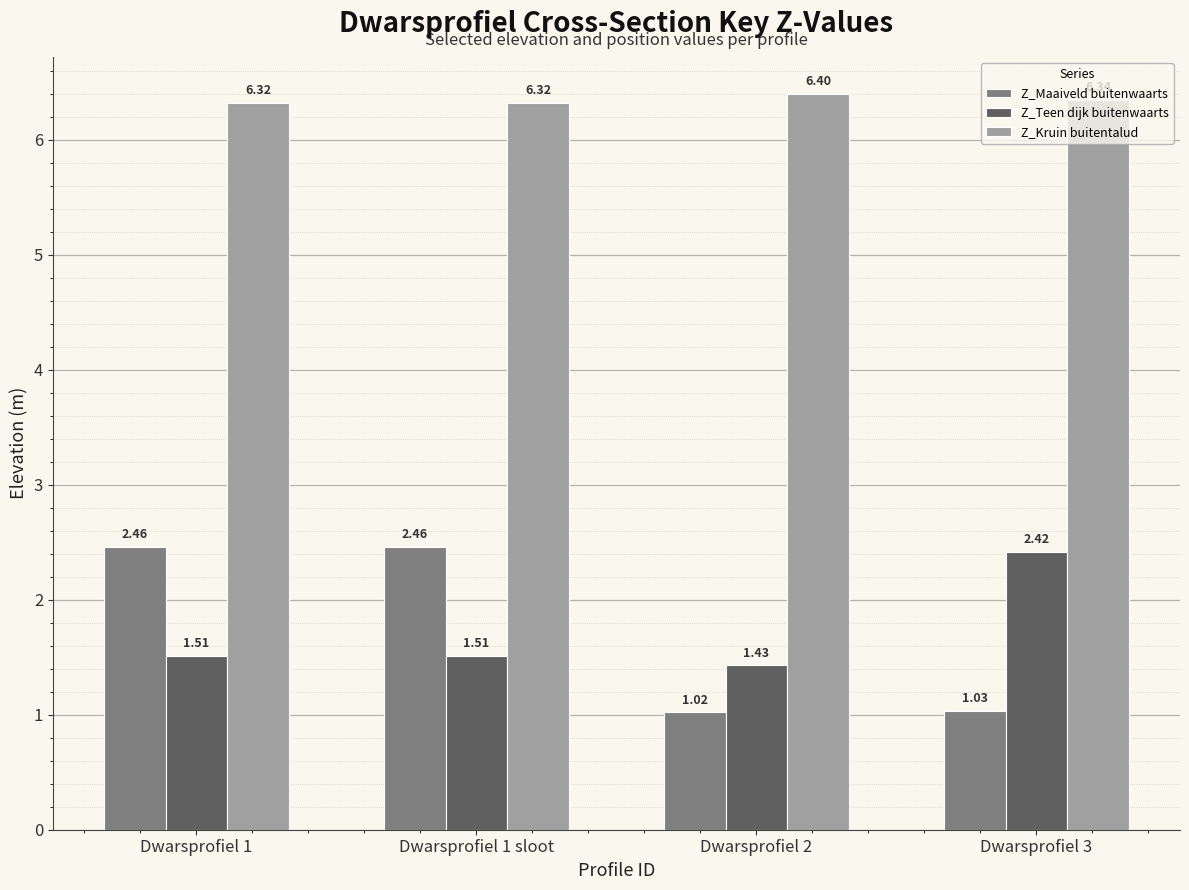

Are the bars grouped side by side (vs. stacked)?

Yes